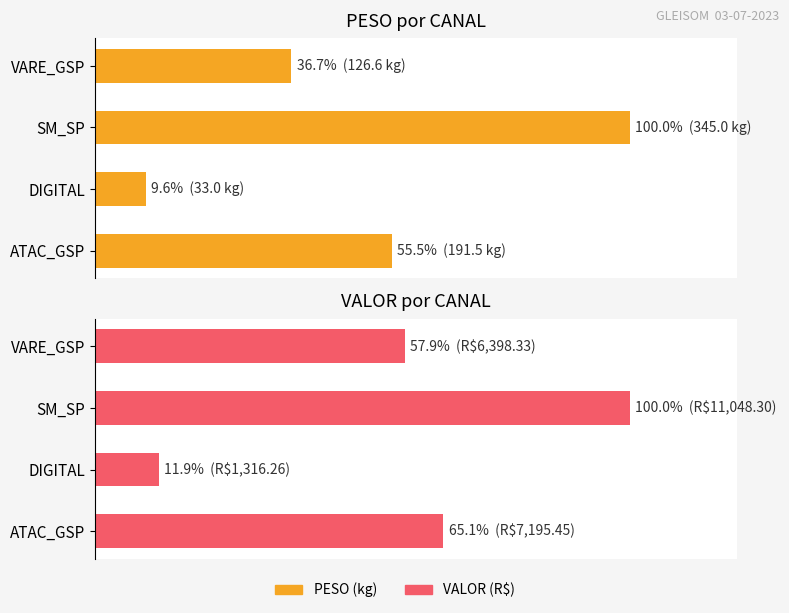

Which series has the largest total across all categories?

VALOR